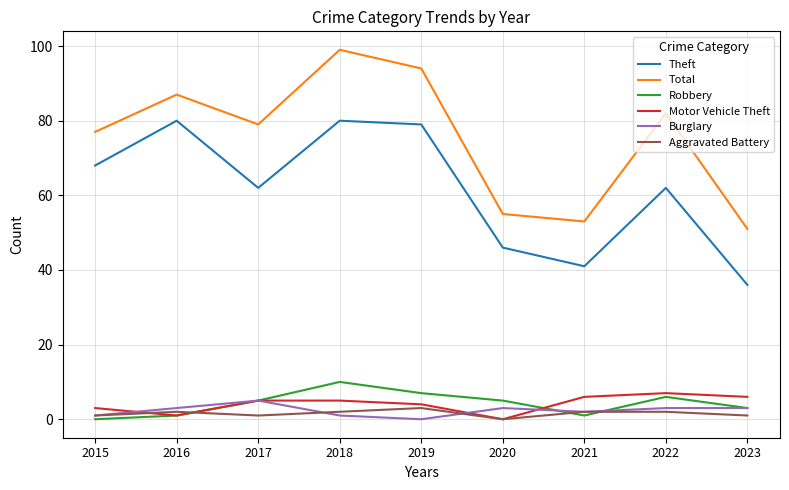

Where is the first local maximum for Theft?

2016